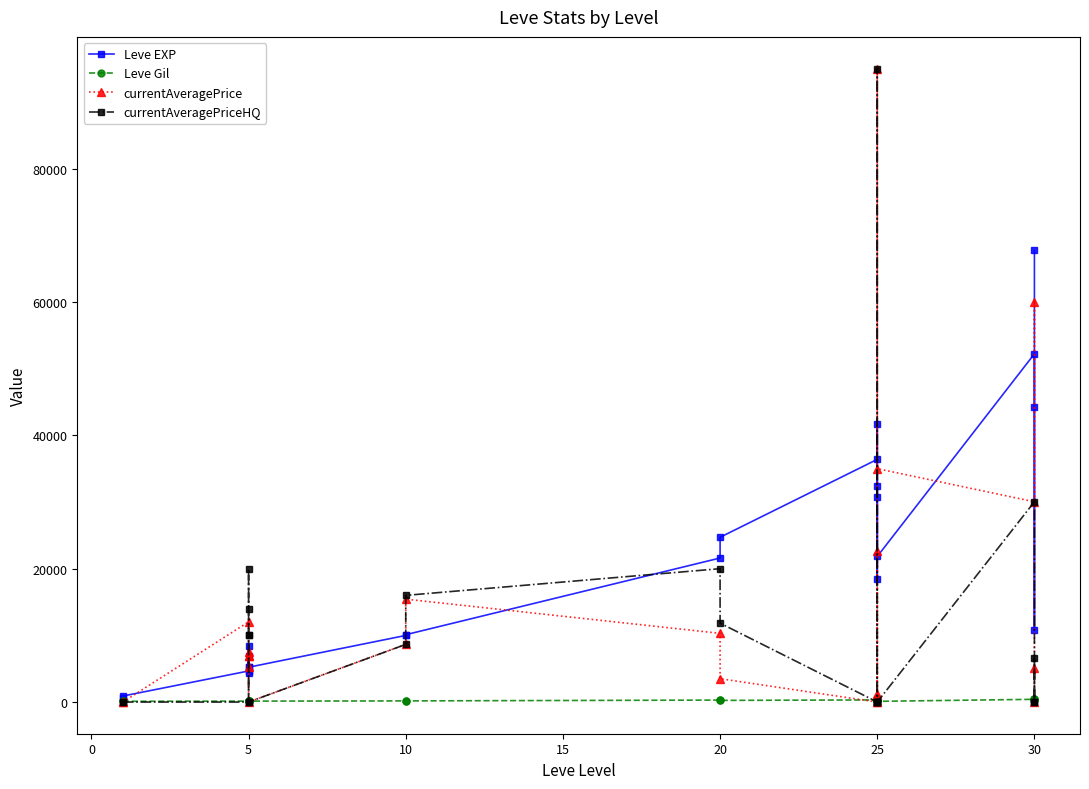

Which series has the widest spread of values?

currentAveragePrice